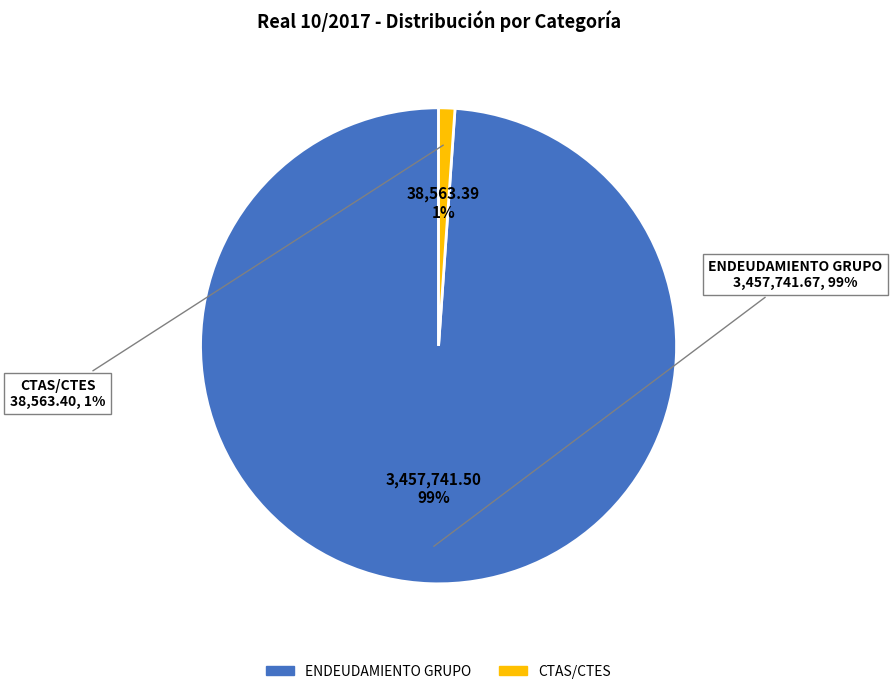

What percentage is NOT represented by ENDEUDAMIENTO GRUPO?

1.1%